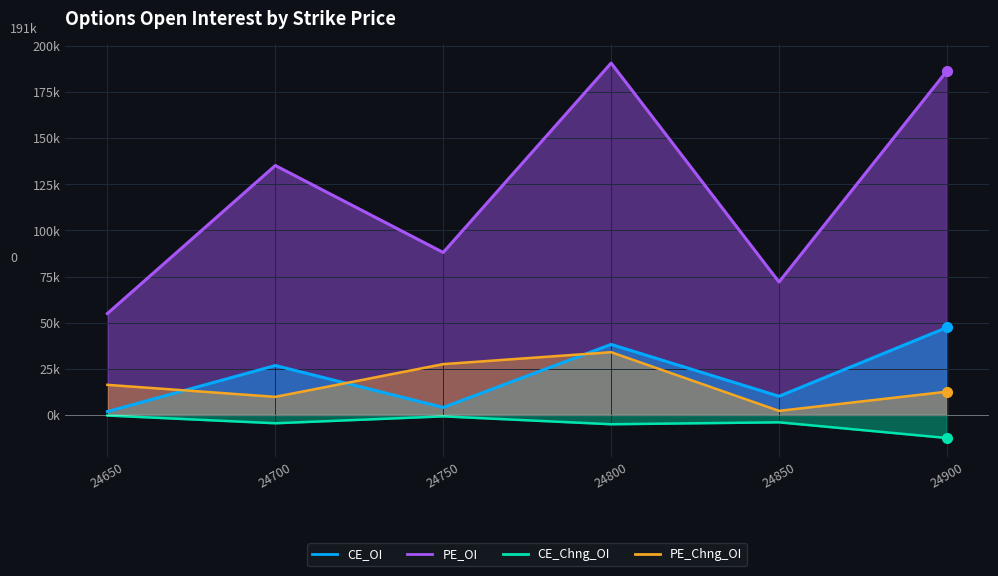

True or false: CE_Chng_OI and CE_OI intersect in this chart.

False